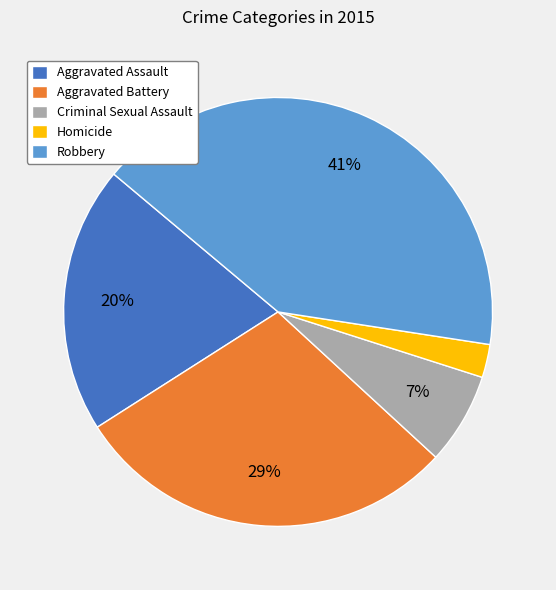

Do Homicide and Aggravated Assault together represent more than half of the pie?

No